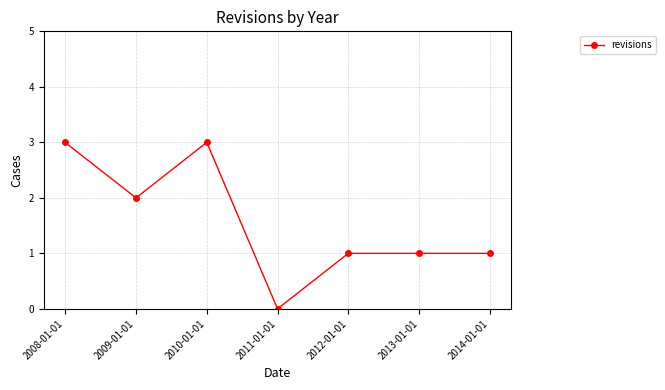

What is the maximum value shown in the chart?

3